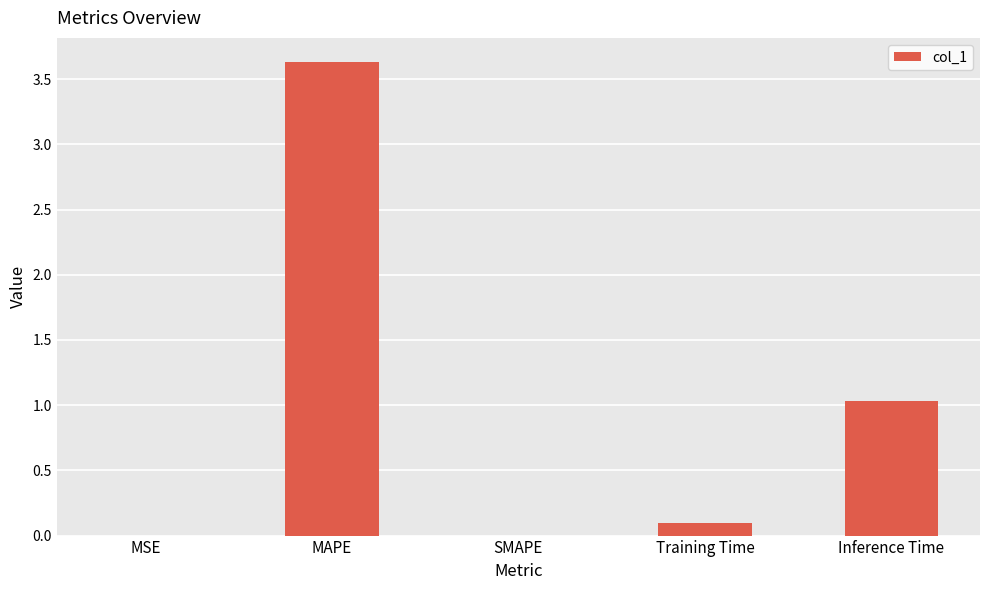

What is the sum of all values?

4.8